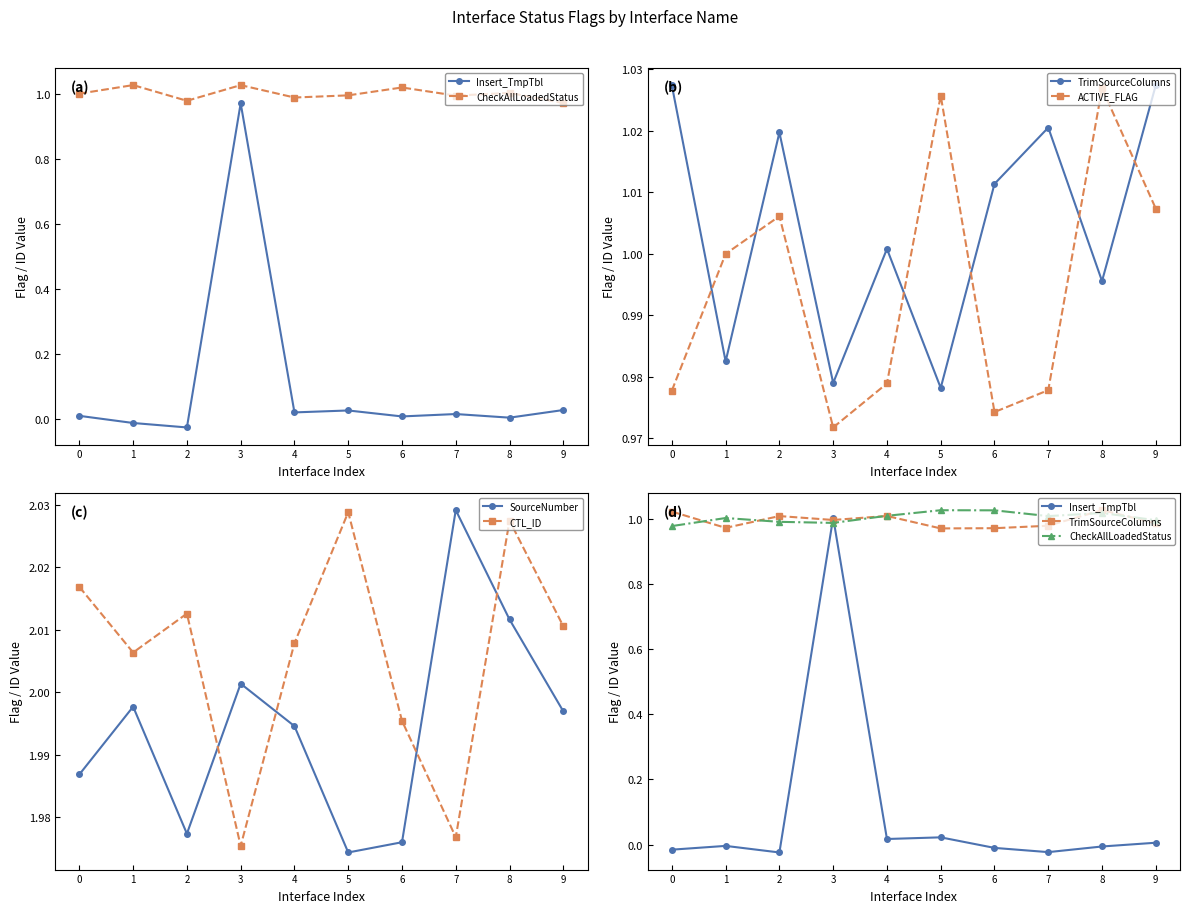

What is the difference between the highest and lowest values at 0?

2.0